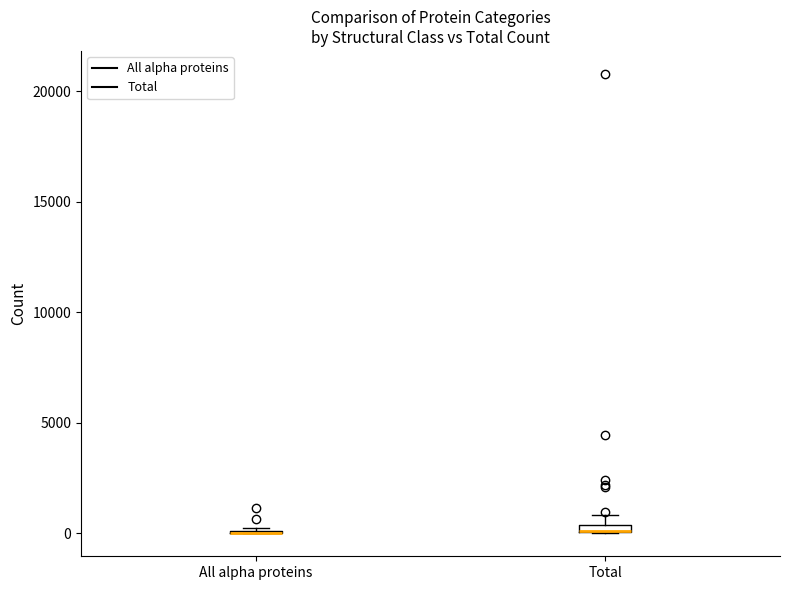

Where is the upper edge of the box for Total on the y-axis? The values are not printed on the chart, so give them approximately, as read against the axis.

500